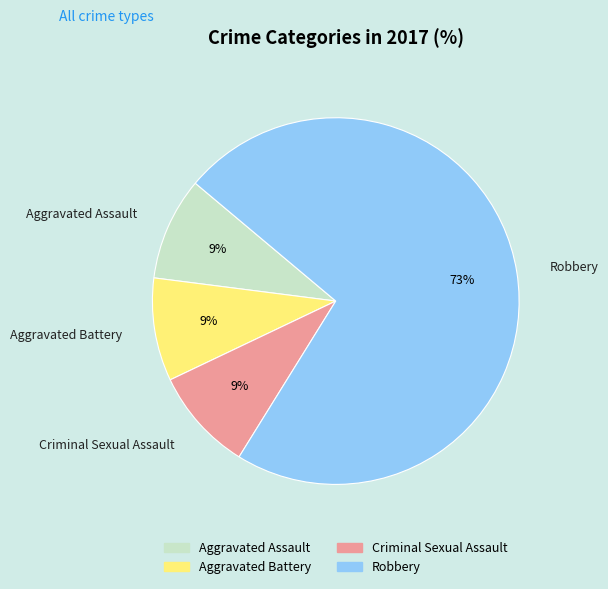

Is the sum of Aggravated Battery and Robbery greater than half?

Yes